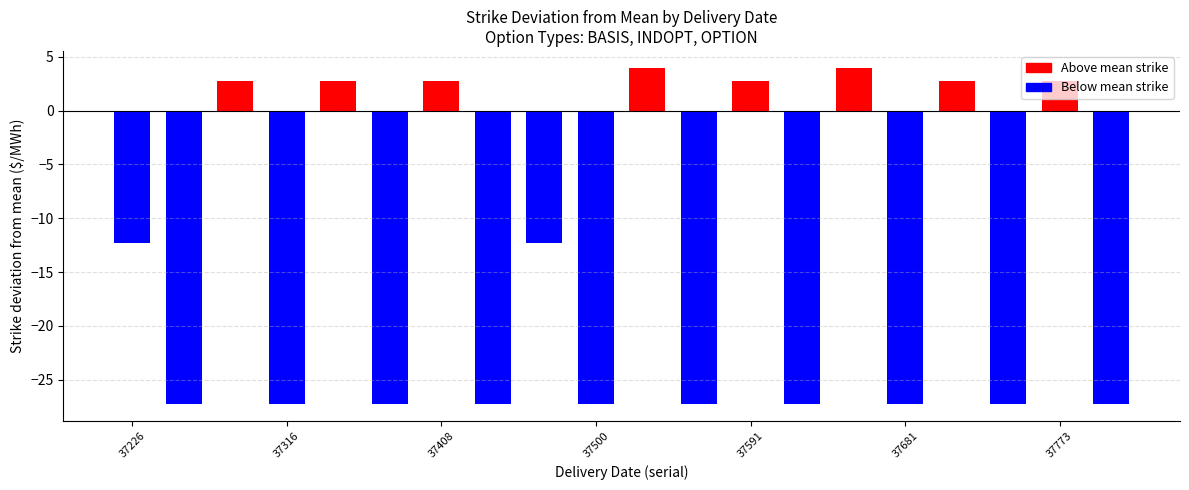

Are the bars horizontal?

No